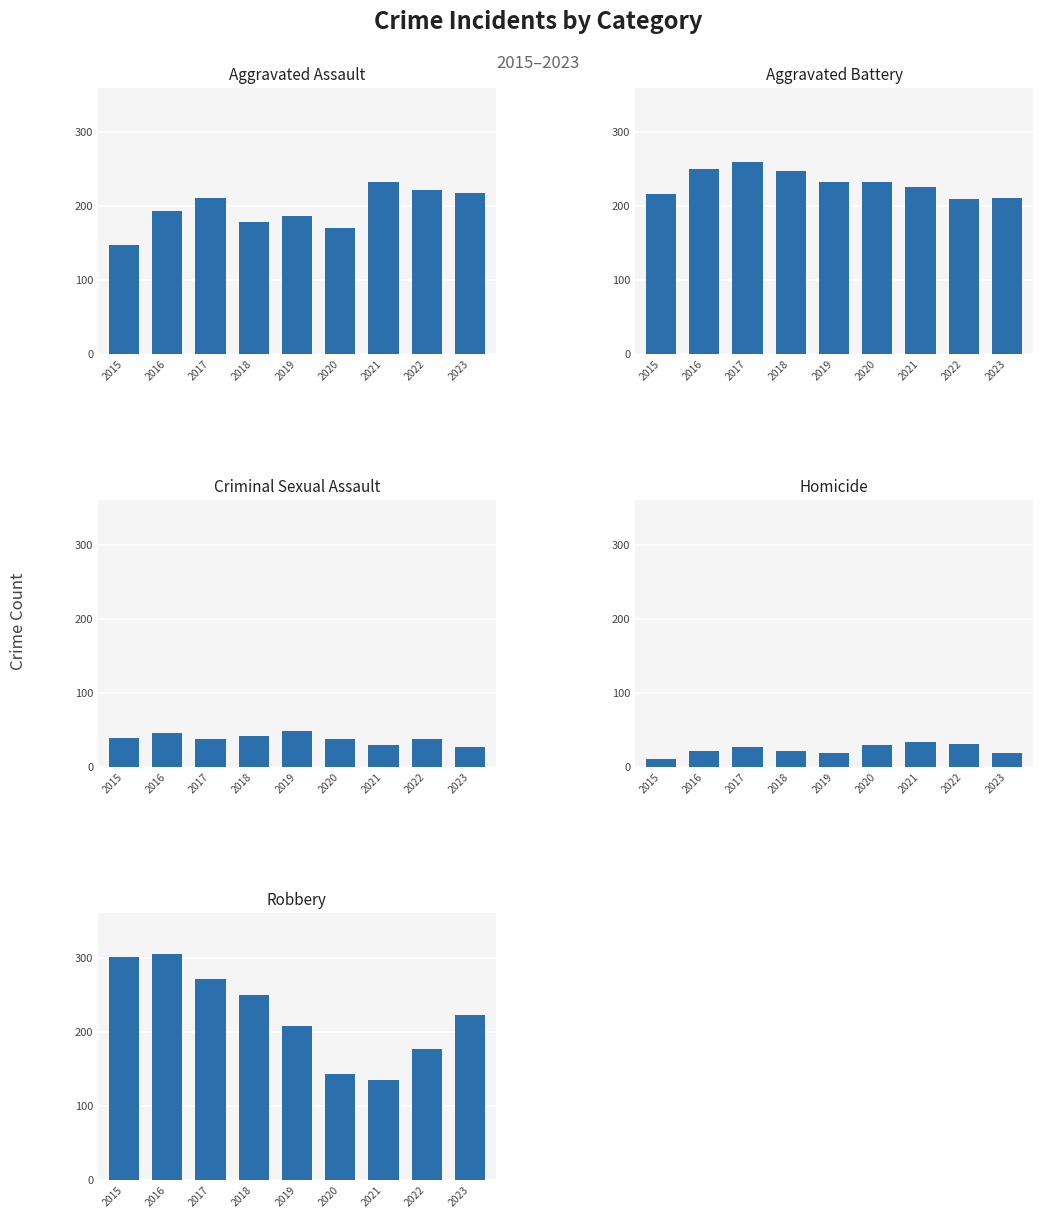

List the series in order of their peak value, lowest first.

Homicide, Criminal Sexual Assault, Aggravated Assault, Aggravated Battery, Robbery